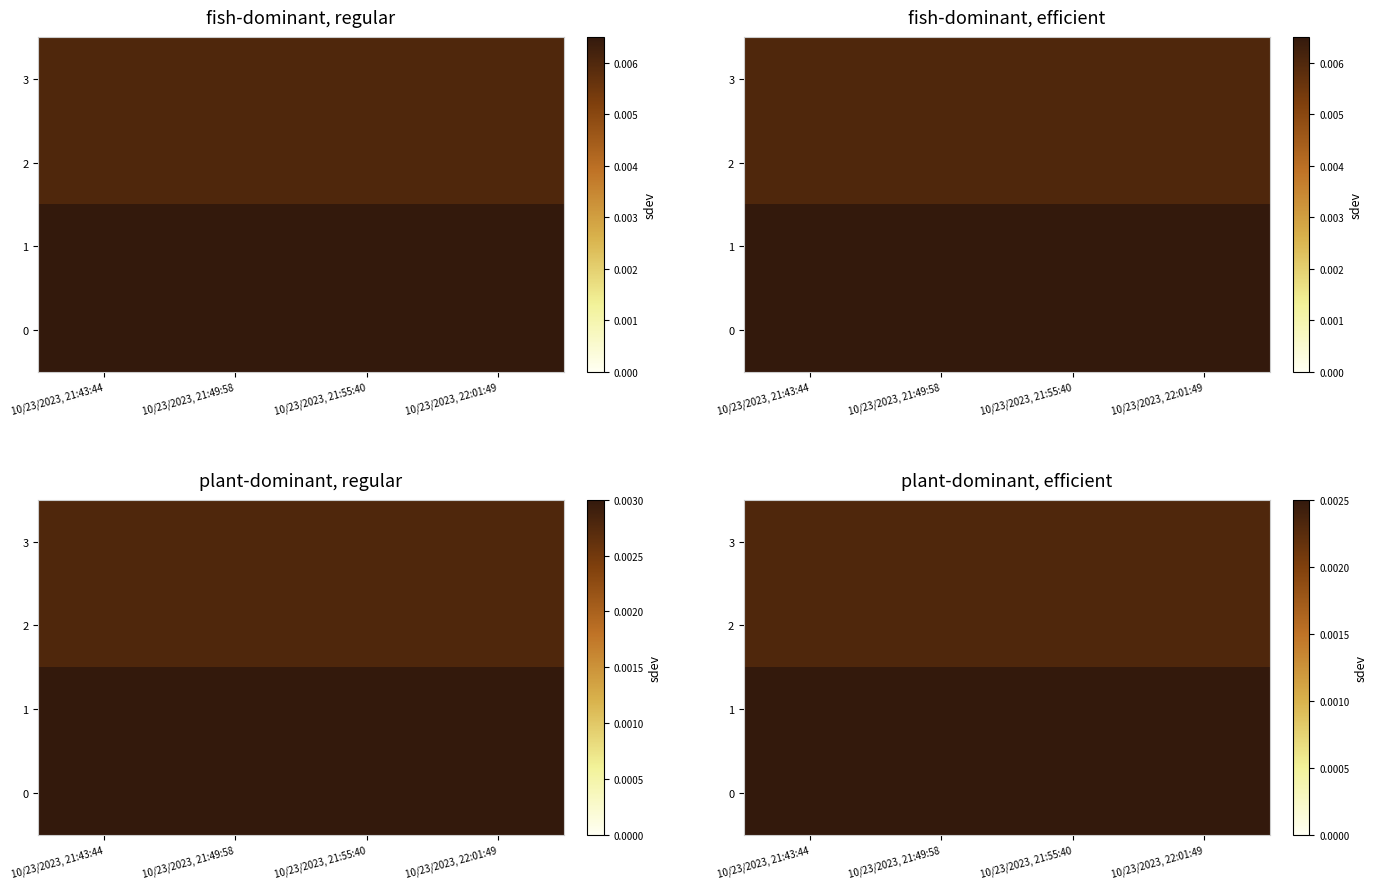

Which series has the widest spread of values?

3